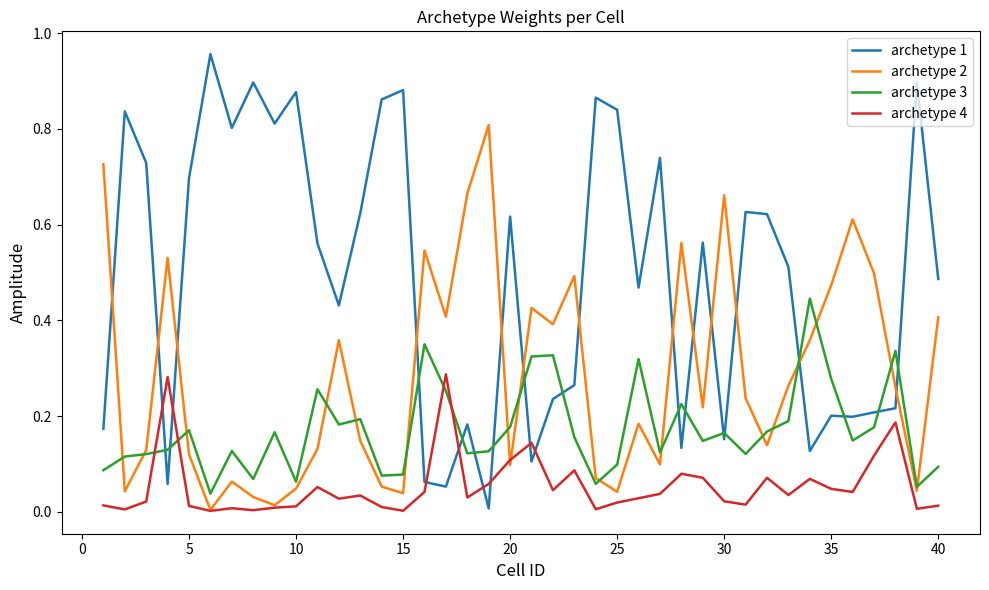

Which series has the widest spread of values?

archetype 1